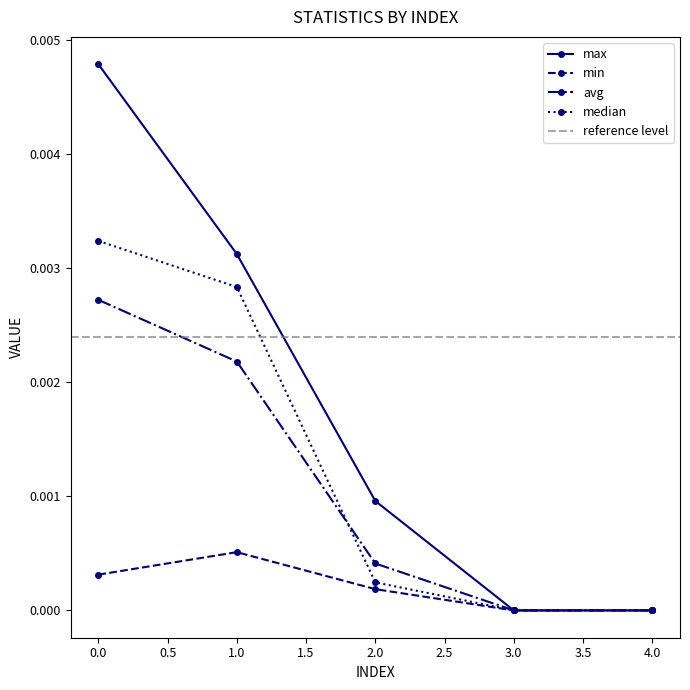

True or false: max and min cross at least once.

False